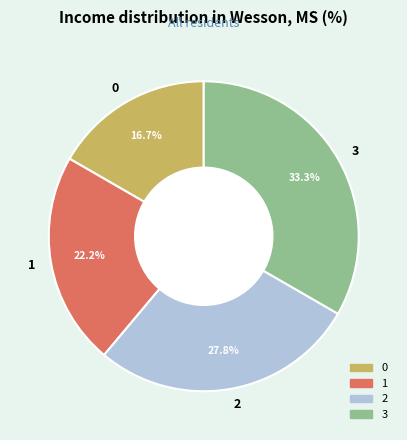

Is there a majority slice in this chart?

No